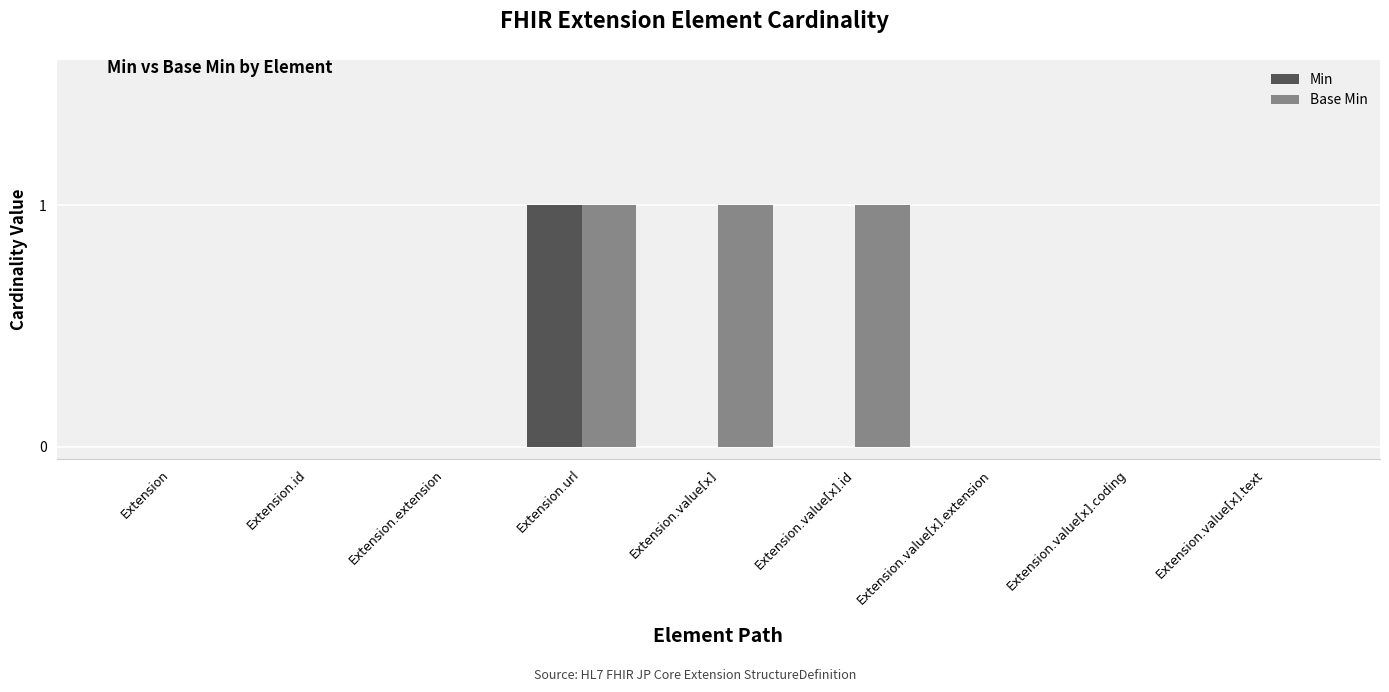

At which category is the sum across all series the highest?

Extension.url